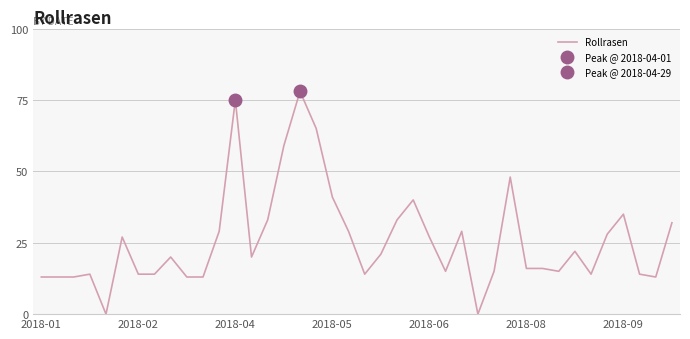

Which has a higher value, 7 or 10?

7